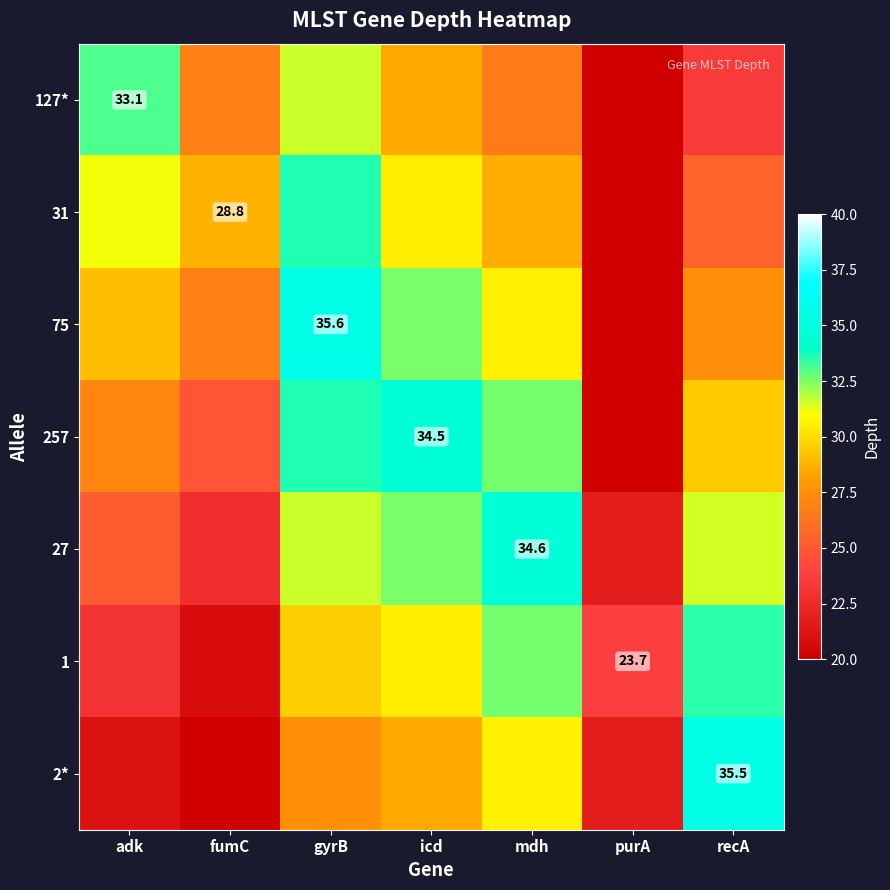

True or false: 2* has a value of 35.5 at recA.

True